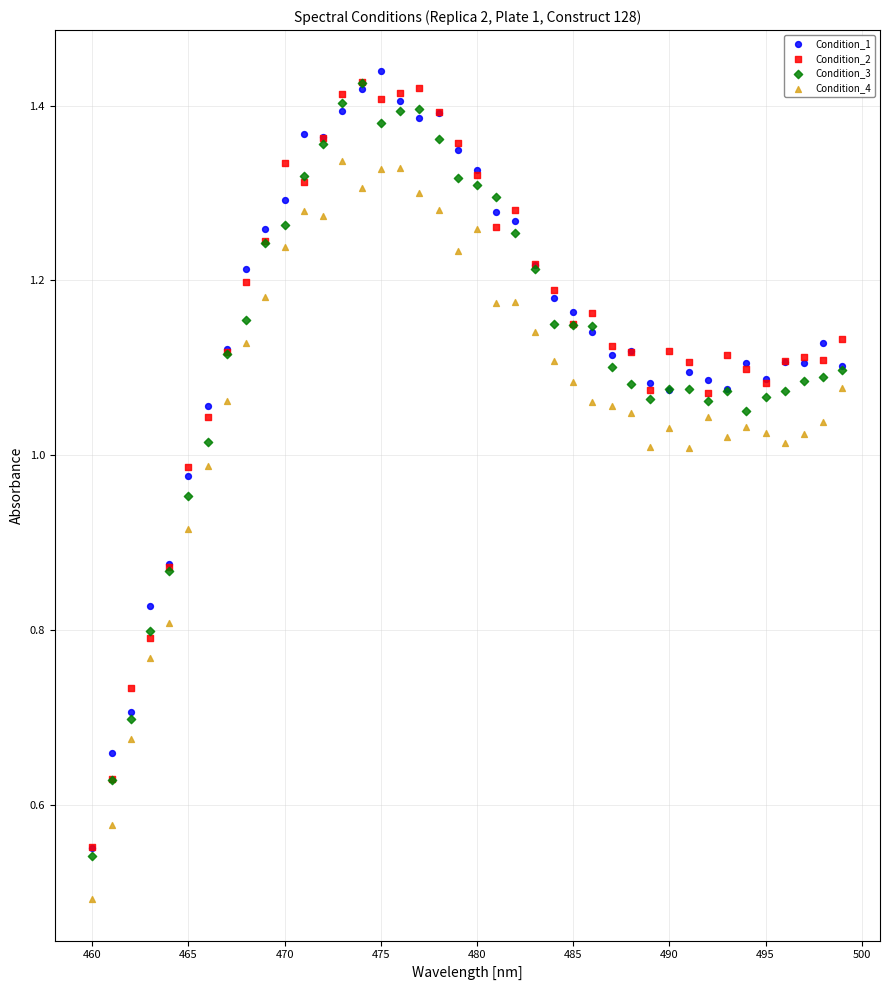

What are all the series names shown in the legend?

Condition_1, Condition_2, Condition_3, Condition_4